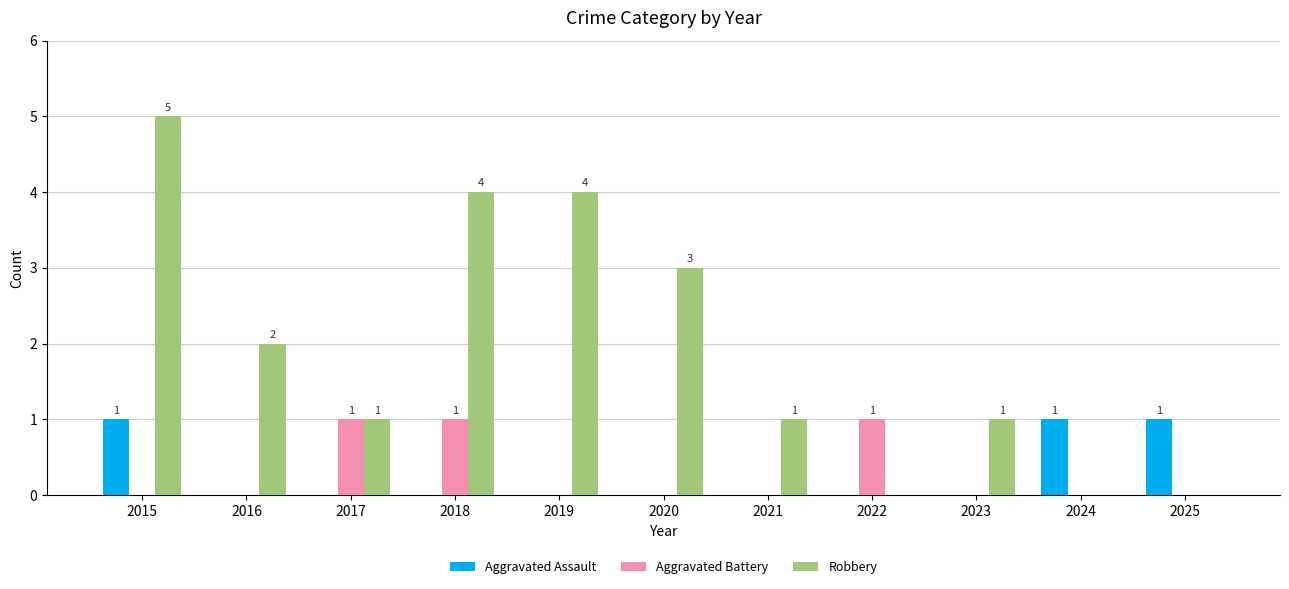

Which category has the highest value across all series?

2015